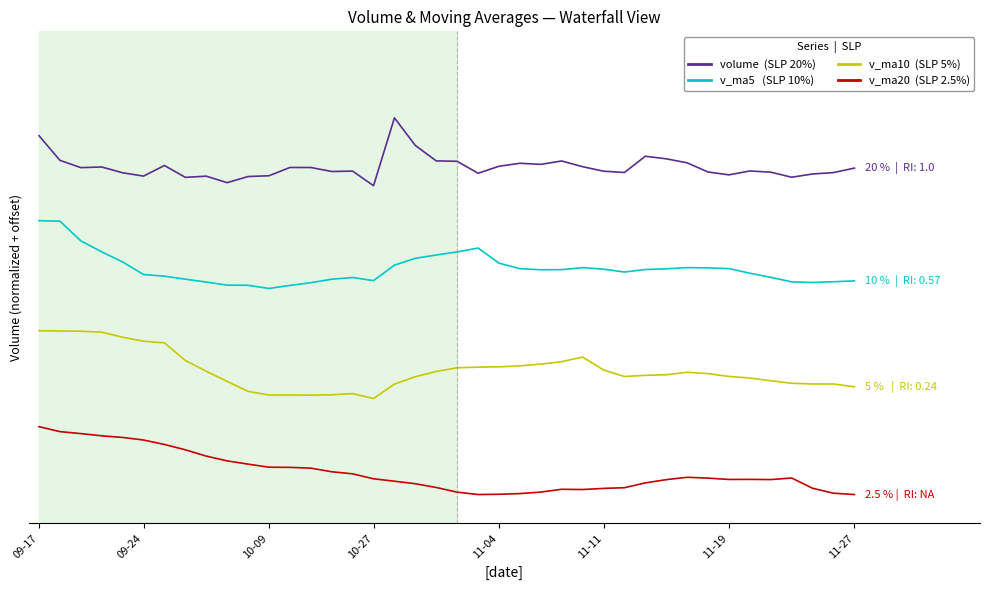

Is this an area chart (filled region under the line)?

No